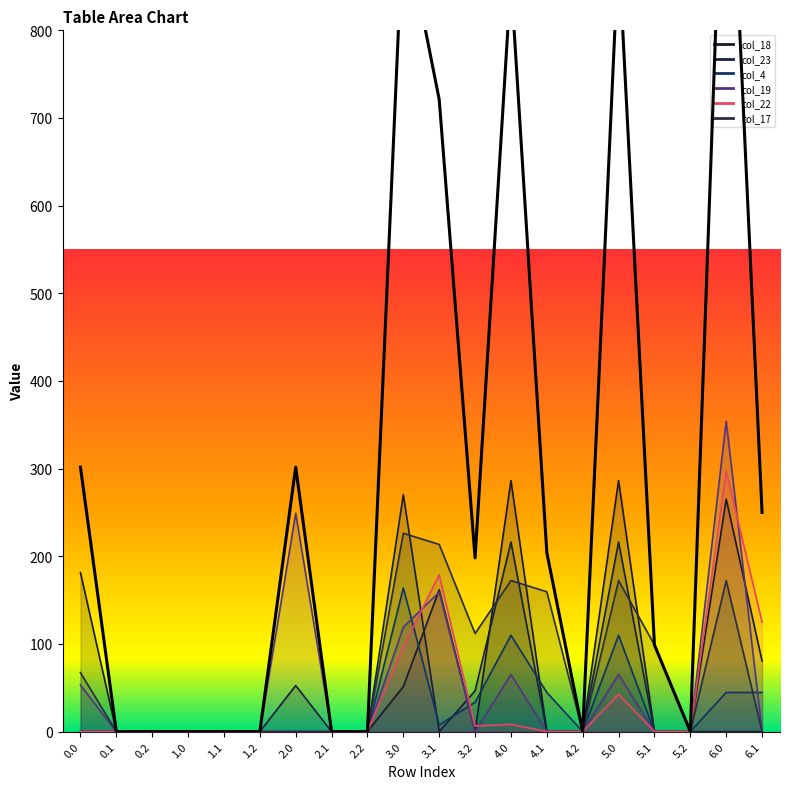

Between 5.2 and 0.2, which is larger?

5.2